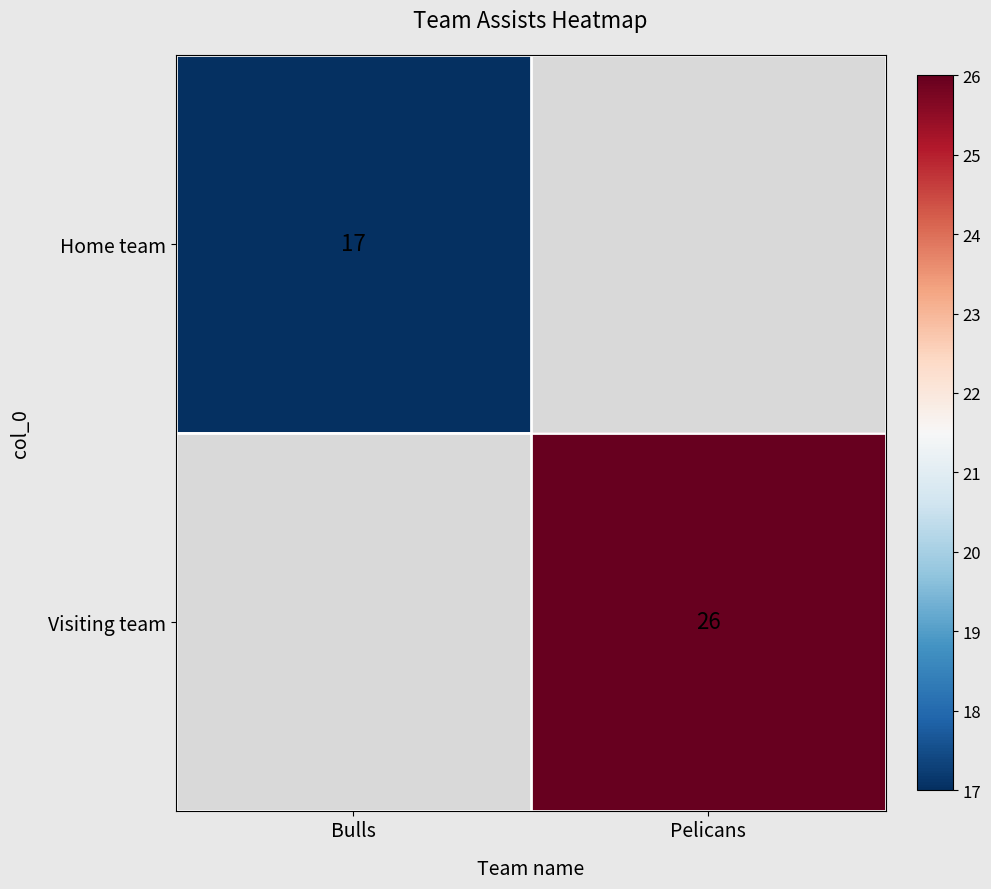

Is it true that Visiting team equals 26 at Pelicans?

True